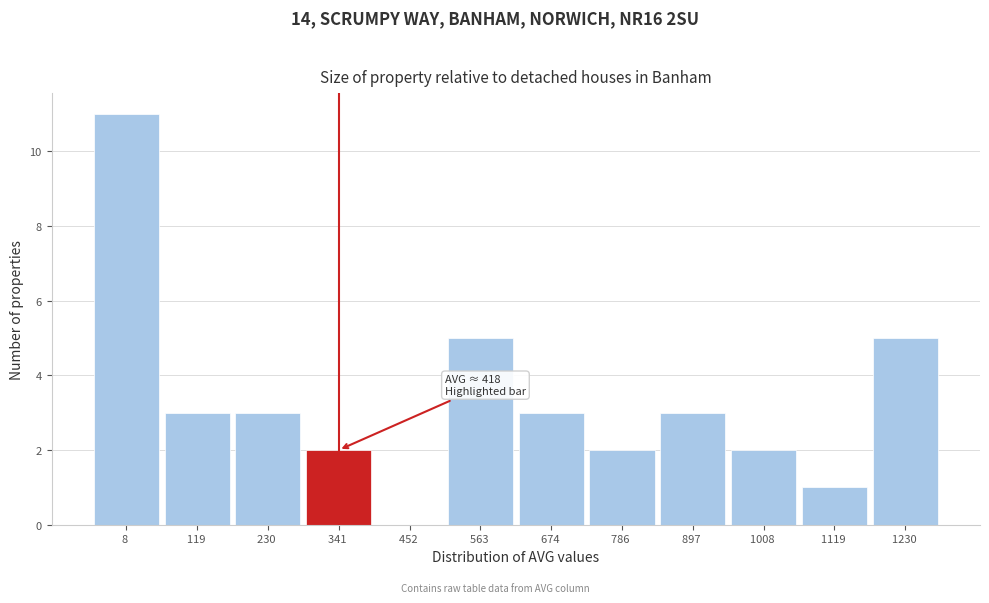

Reading left to right, what are all the values shown in this chart?

8 =11	119 =3	230 =3	341 =2	452 =0	563 =5	674 =3	786 =2	897 =3	1008 =2	1119 =1	1230 =5